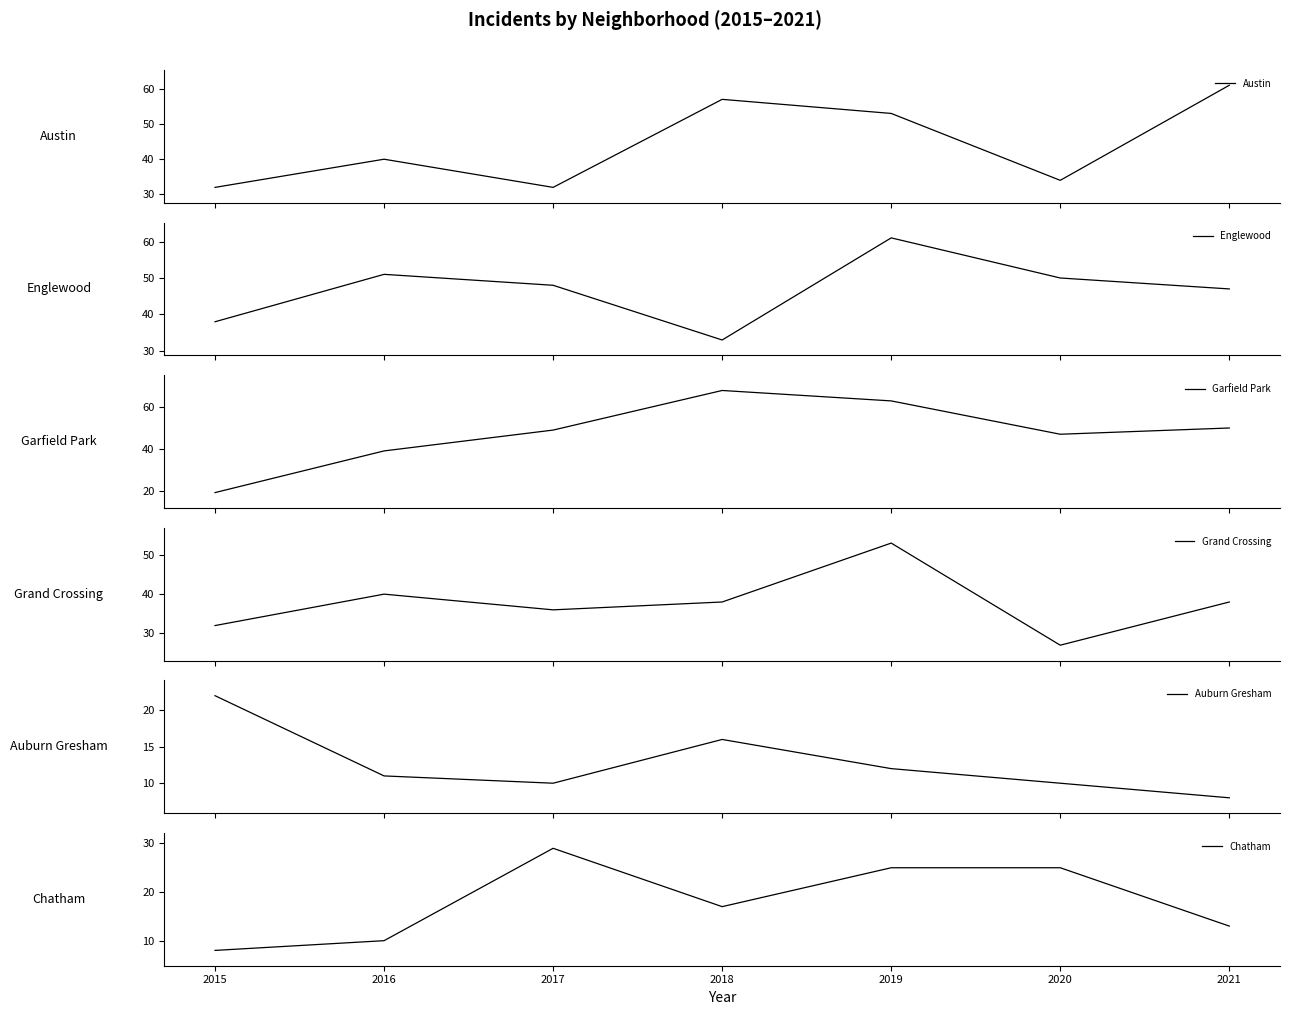

True or false: Auburn Gresham has a value of 6 at 2015.

False